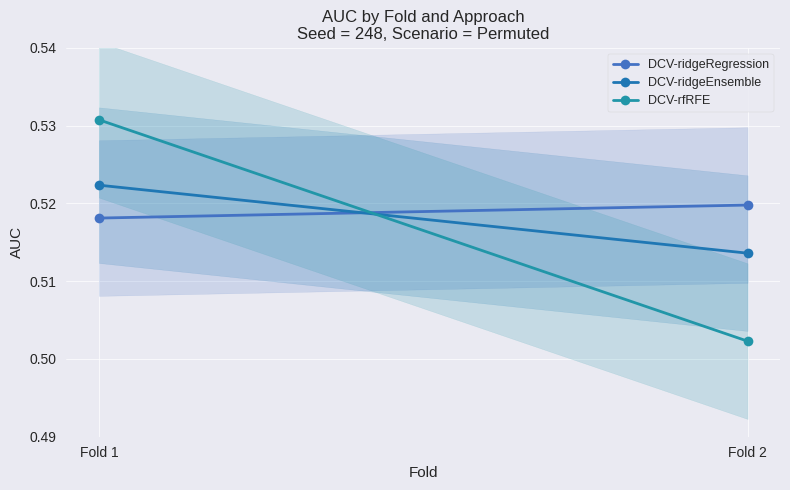

What is the value of the DCV-ridgeRegression point at the 1st from the left?

0.5